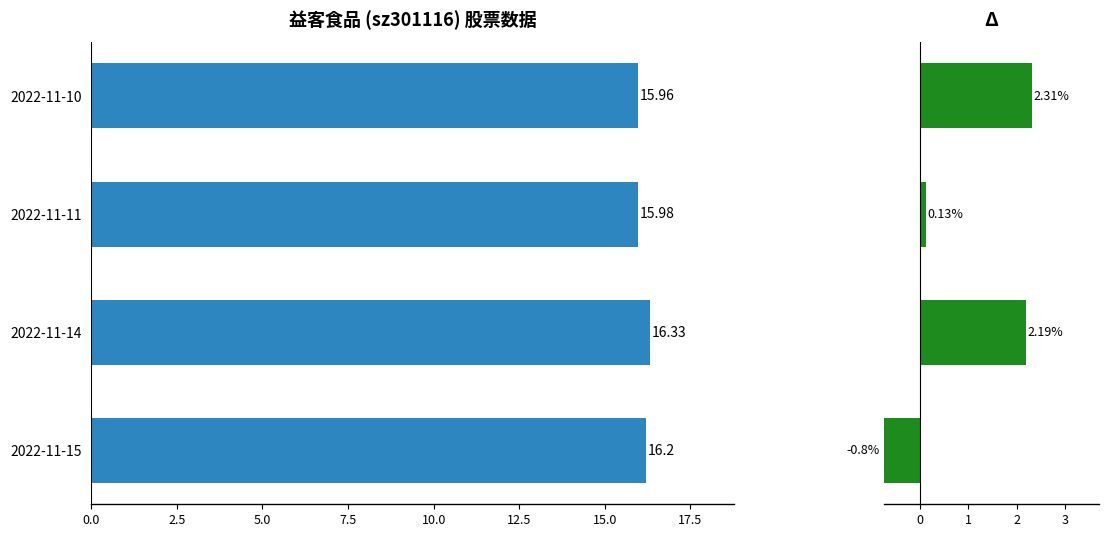

How many bars are there in each group?

2